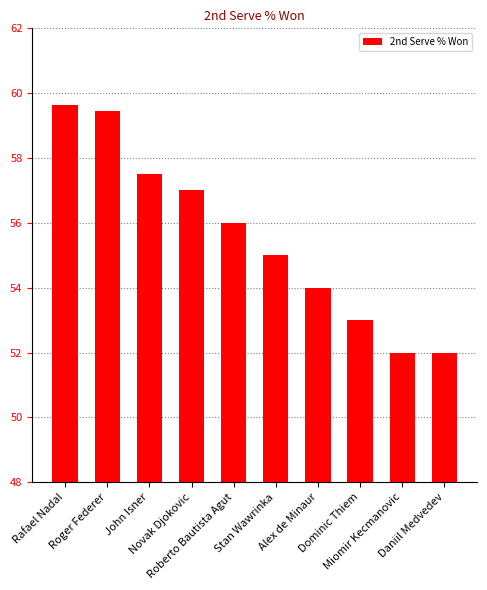

What is the label of the 9th bar from the left?

Miomir Kecmanovic